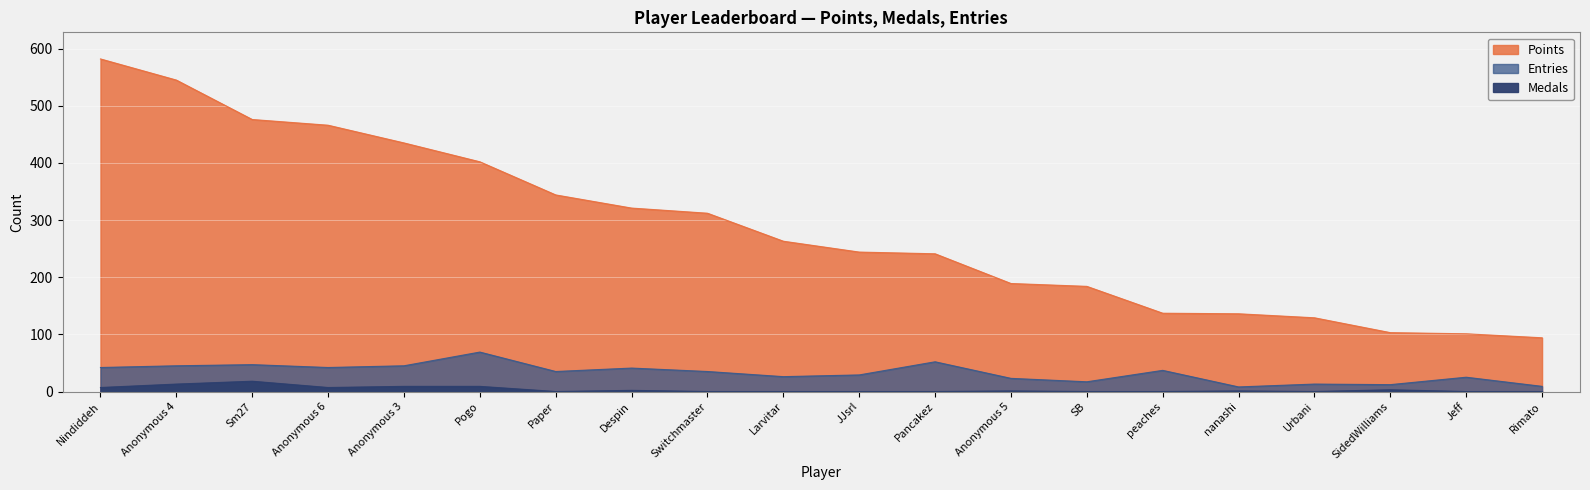

Is it true that Entries equals 42 at Anonymous 6?

True